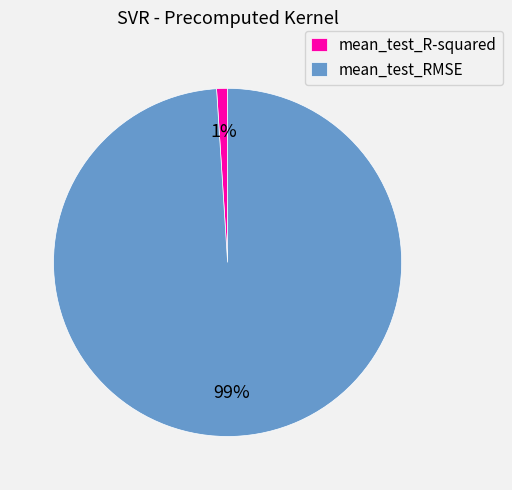

What is the smallest slice in the pie chart?

mean_test_R-squared